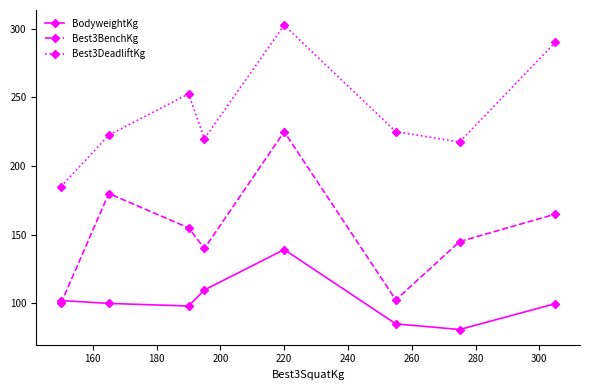

Which series has the largest total across all categories?

Best3DeadliftKg